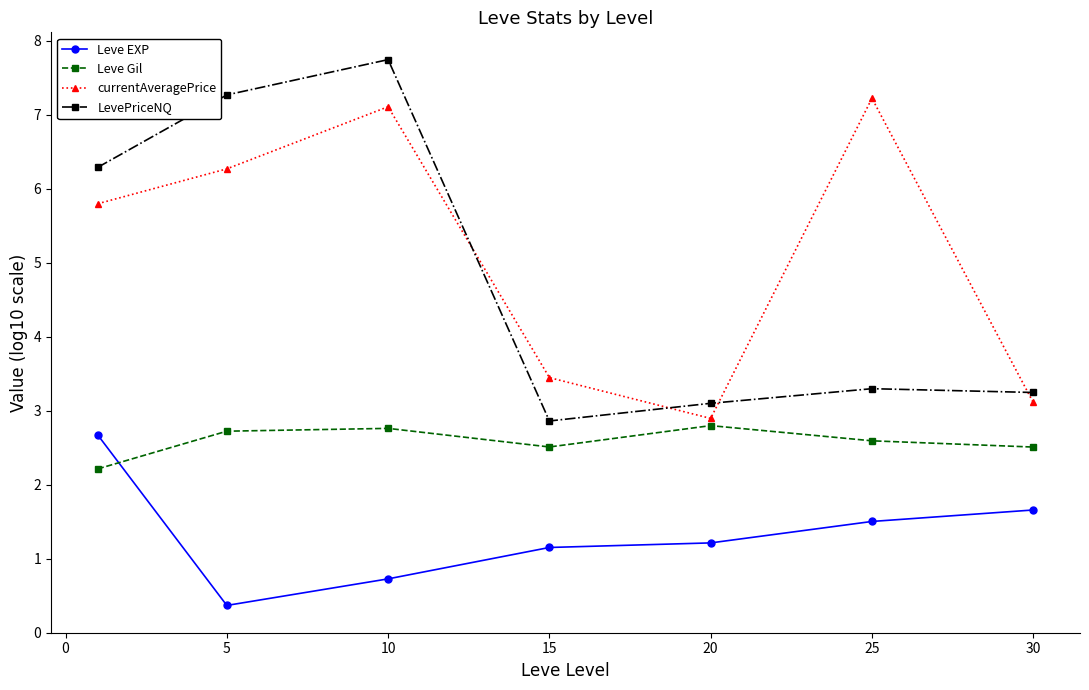

In Leve Gil, how many points are higher than both neighbors (excluding endpoints)?

2